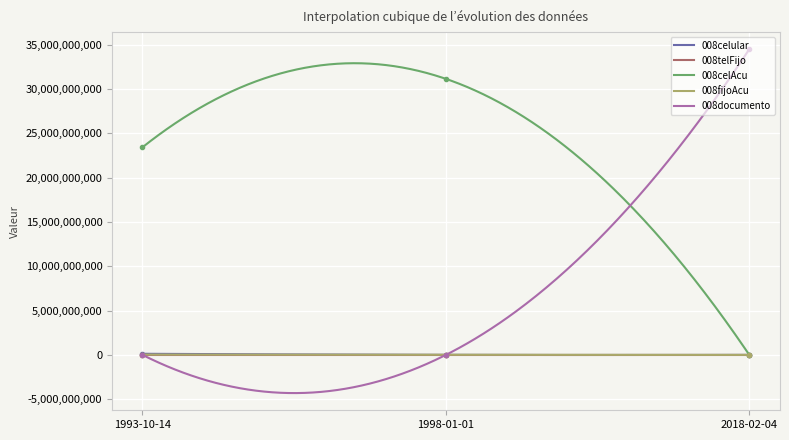

Where is 008documento nearest to the value 17242897938?

1998-01-01